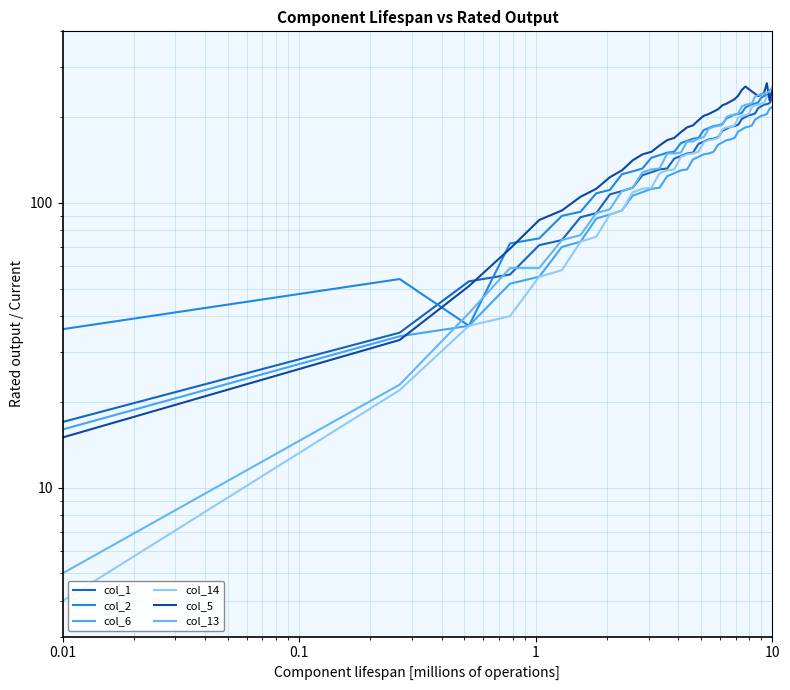

Which series changed the most between 0.1 and 10?

col_2